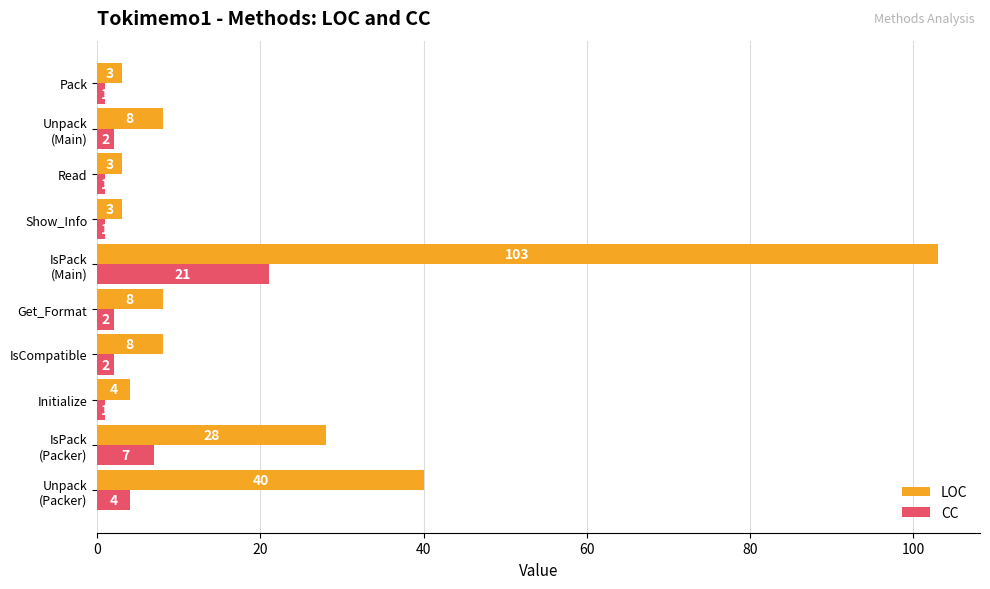

Rank the series at Get_Format from lowest to highest value.

CC, LOC